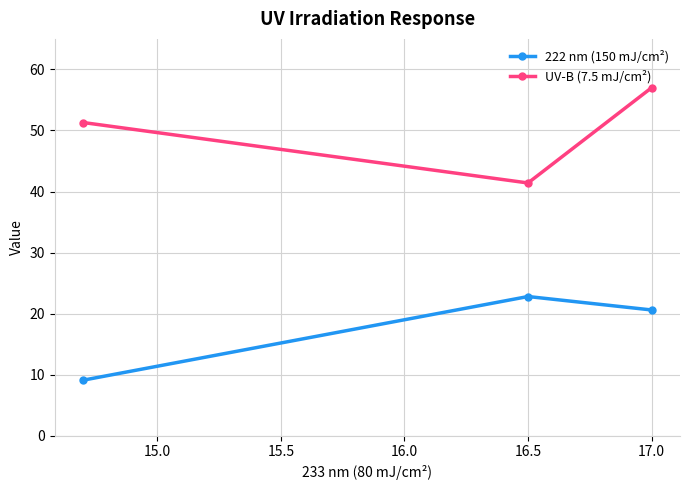

Which series has the largest total across all categories?

UV-B (7.5 mJ/cm²)